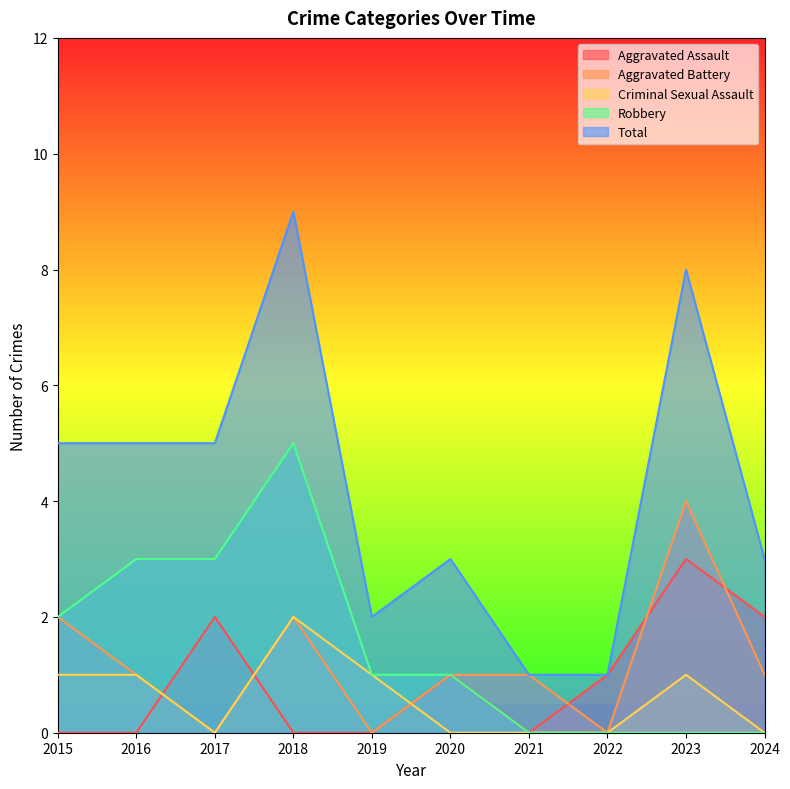

Which category has the lowest value in the Aggravated Battery series?

2017